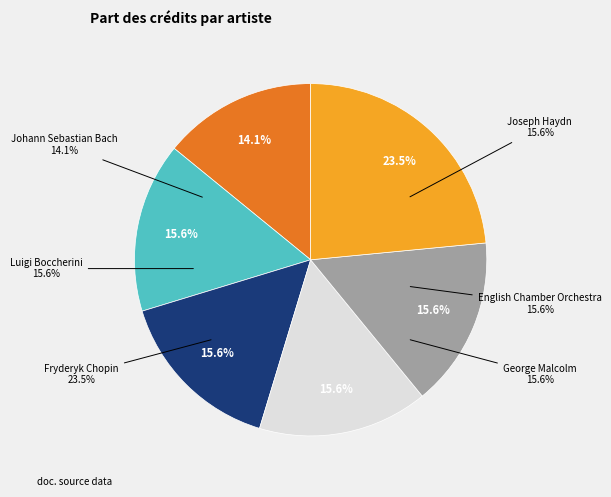

Which category has the biggest portion of the pie?

Fryderyk Chopin